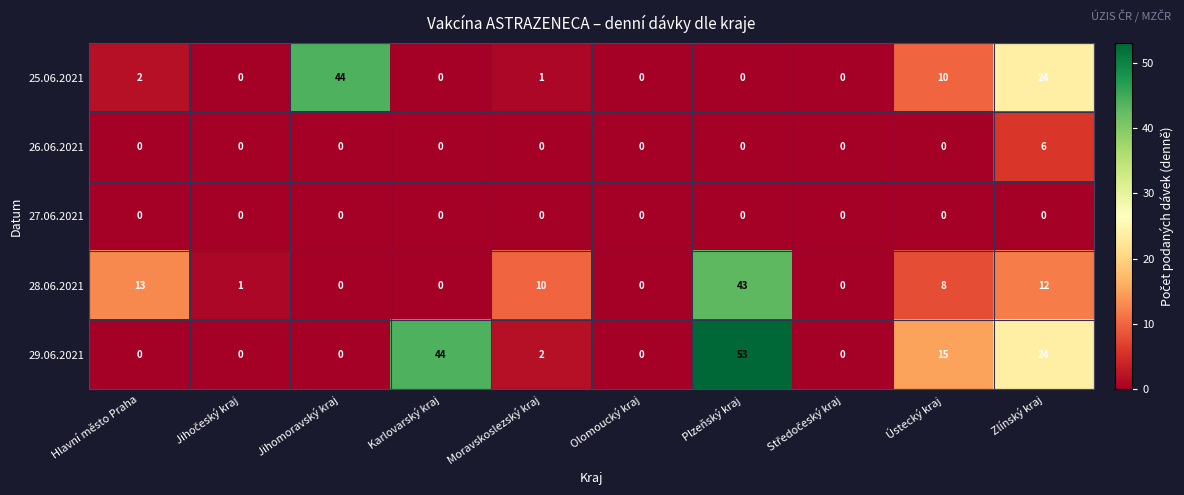

At which category is the sum across all series the highest?

Plzeňský kraj